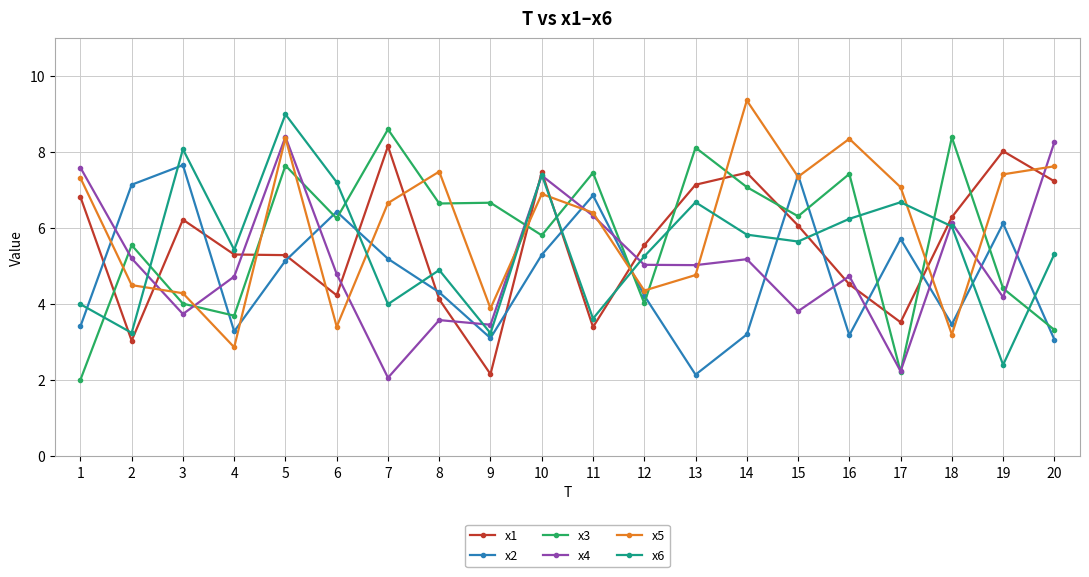

Rank the series by their maximum value, from highest to lowest.

x5, x6, x3, x4, x1, x2